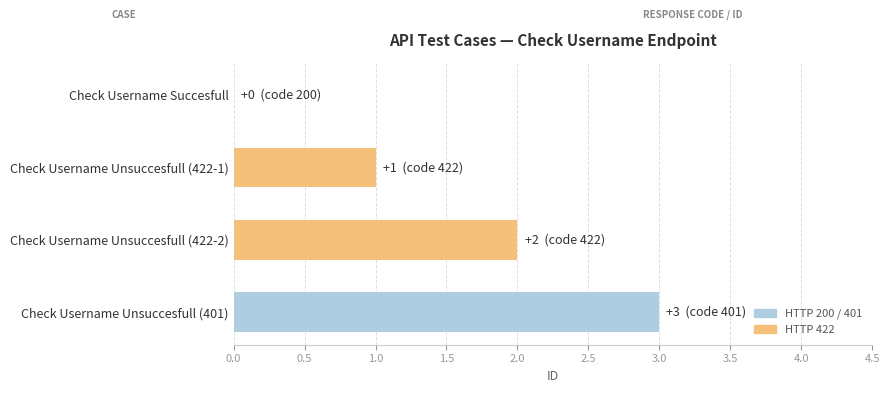

What is the greatest value displayed?

3